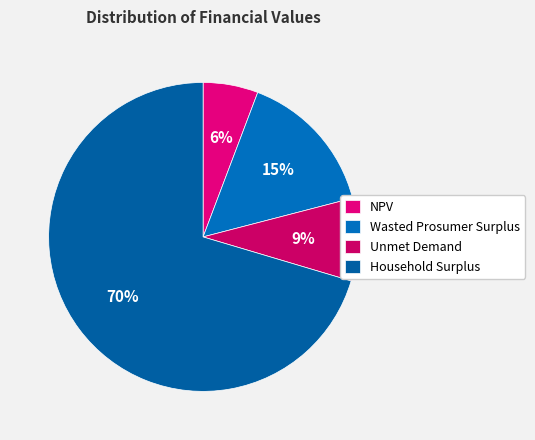

The Unmet Demand slice represents 9% of the pie. True or false?

True